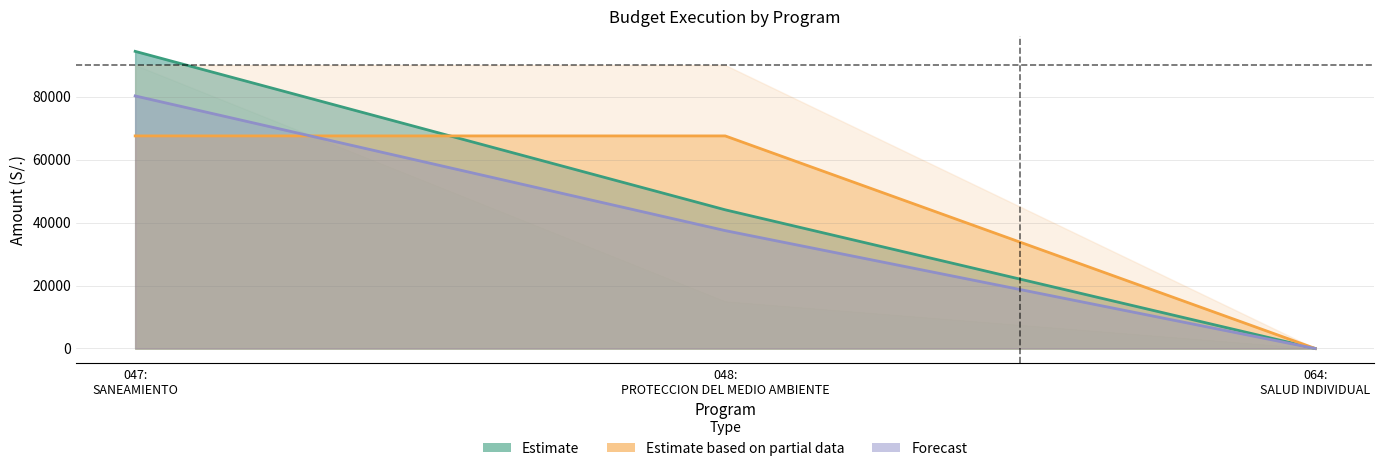

At which label does ejecucion_devengado first exceed 37429?

047: SANEAMIENTO